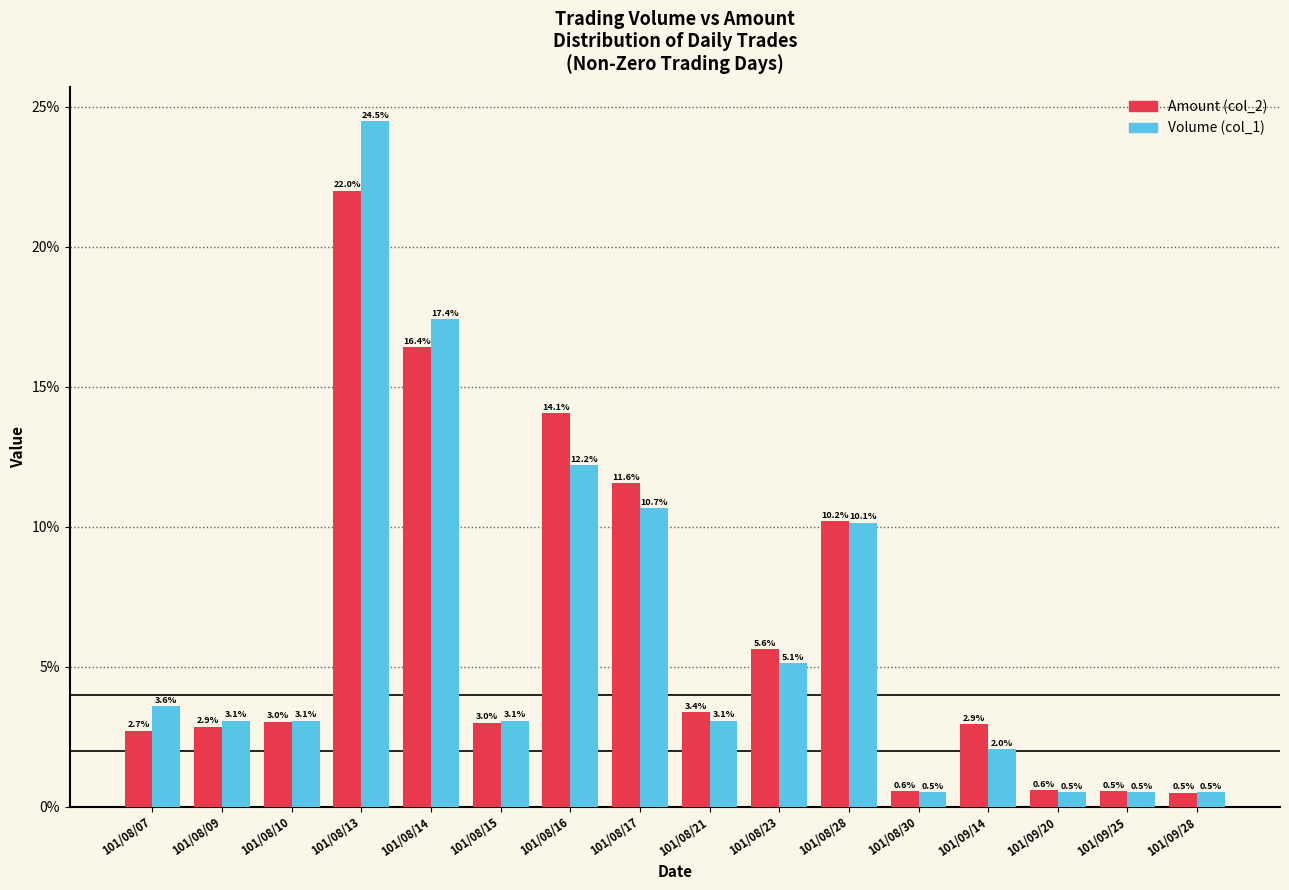

The value of Volume (col_1) at 101/08/30 is 0.5. True or false?

True